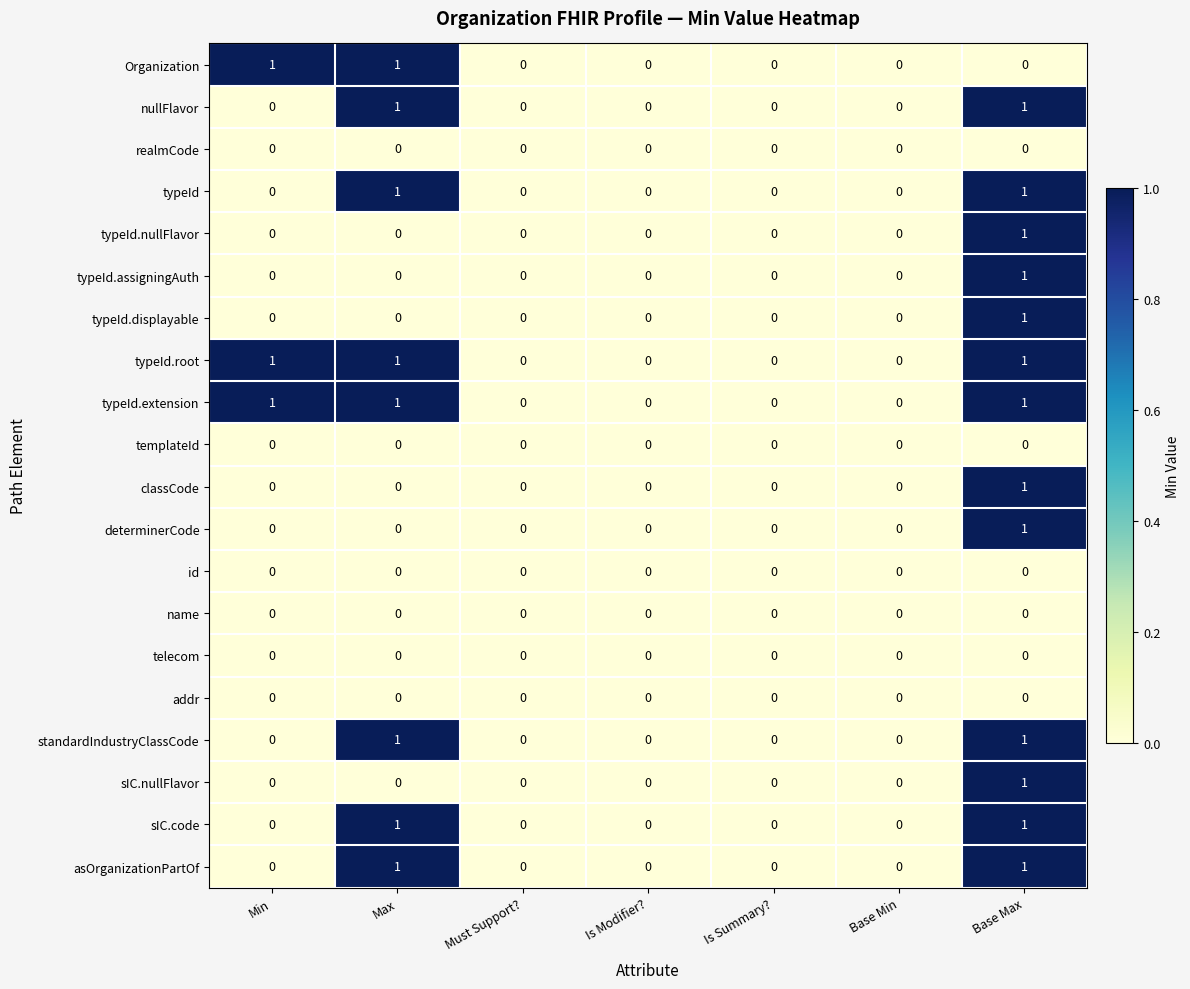

What is the total value across all series at Min?

3